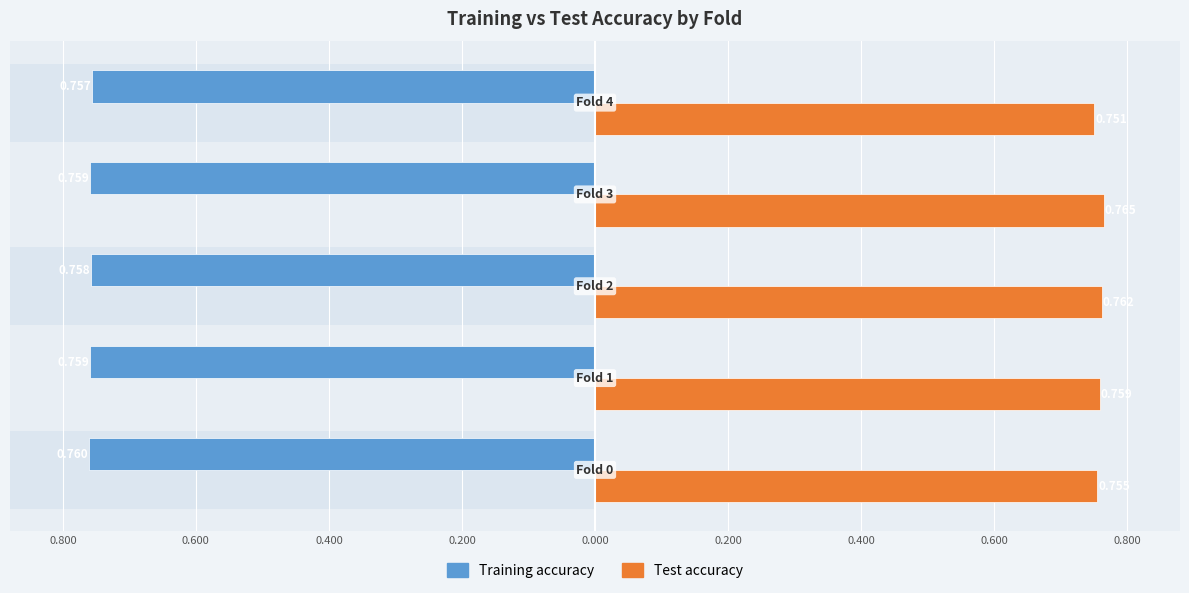

Reading left to right, transcribe all the data shown in this chart.

Training accuracy: -0.8	-0.8	-0.8	-0.8	-0.8
Test accuracy: 0.8	0.8	0.8	0.8	0.8